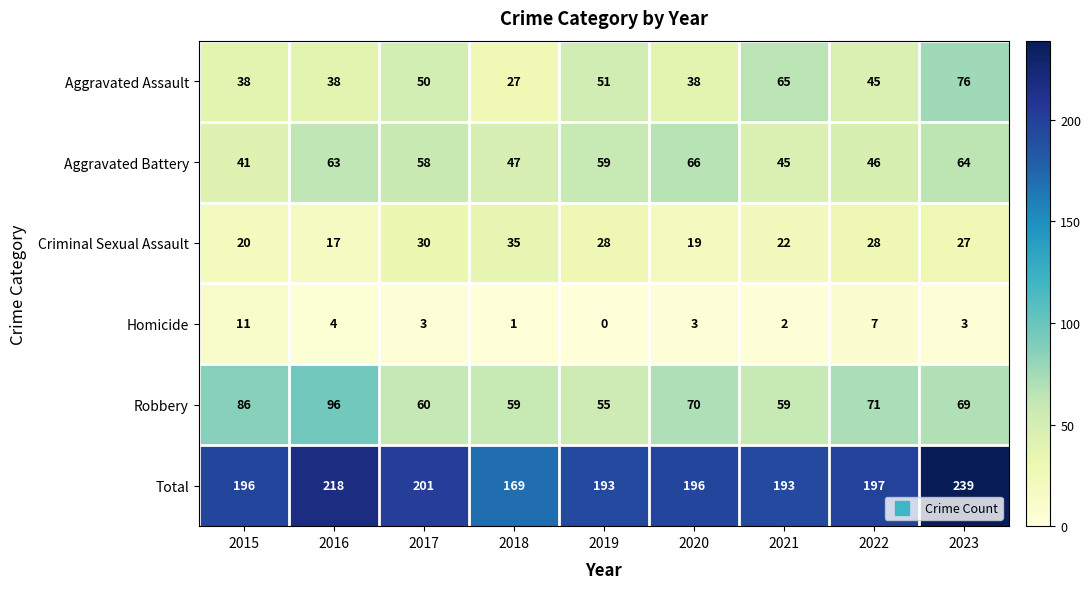

Read the Aggravated Battery value at 2015, to the nearest 5.

40